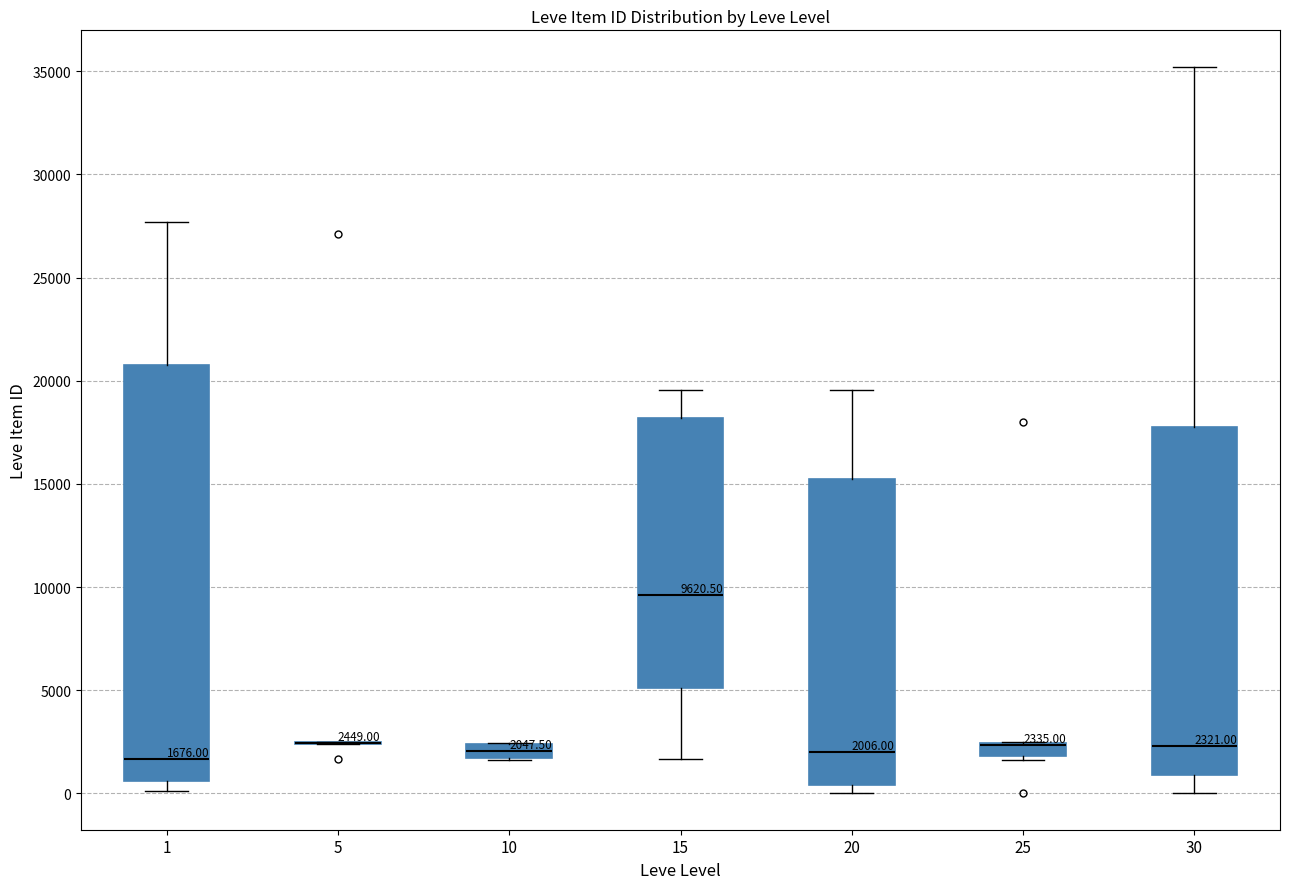

Which box is the tallest, from its lower edge to its upper edge?

1